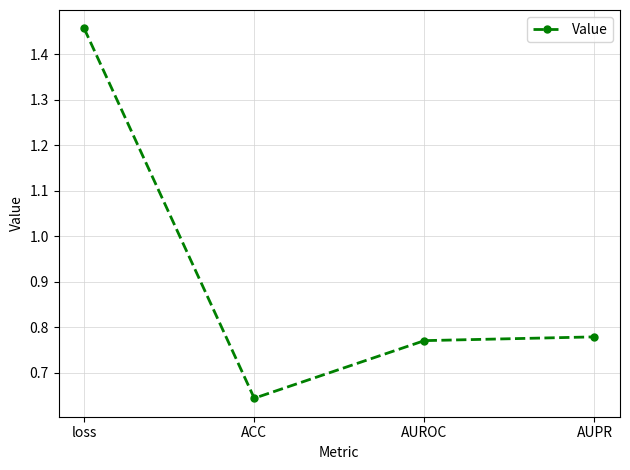

Rank the categories by value from lowest to highest.

ACC, AUROC, AUPR, loss